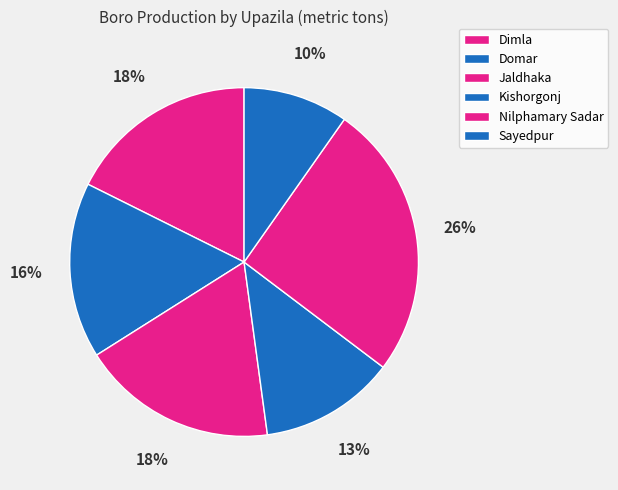

Approximately how many times larger is the value at Nilphamary Sadar compared to Sayedpur?

2.6